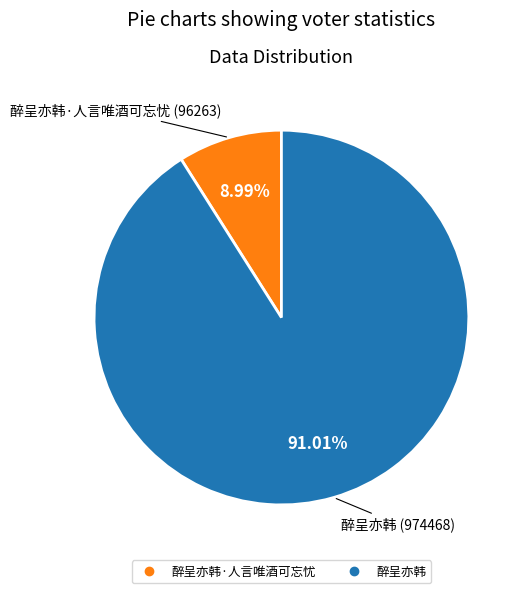

Is there any slice that represents more than half of the pie?

Yes